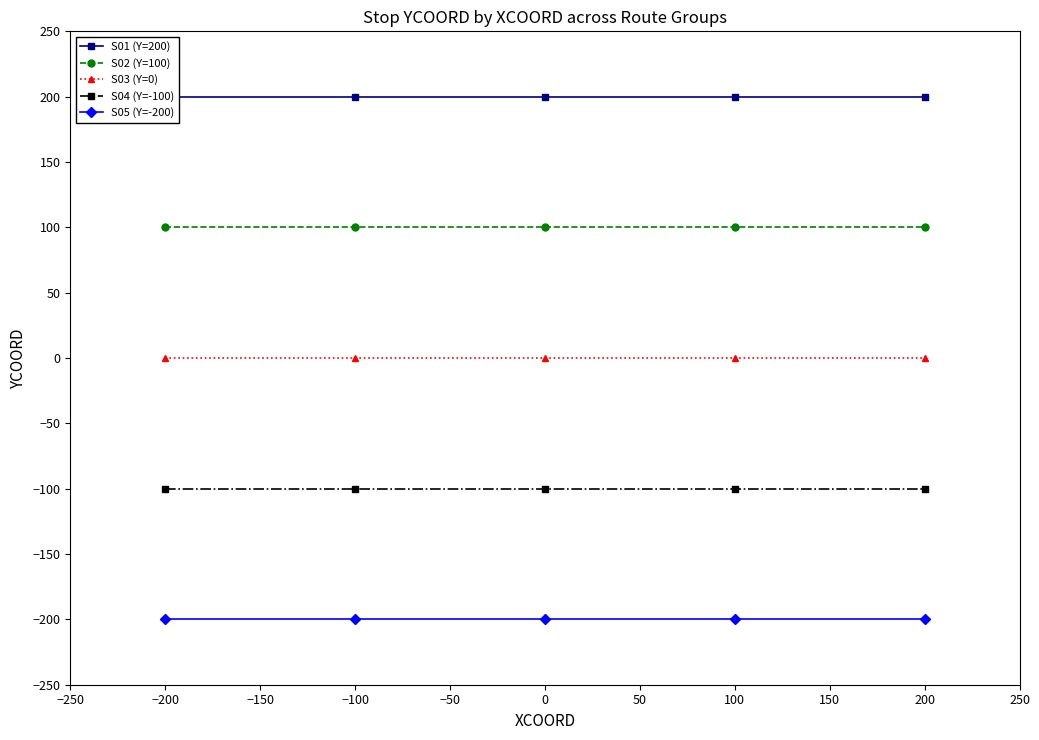

Count the number of categories in the chart.

5